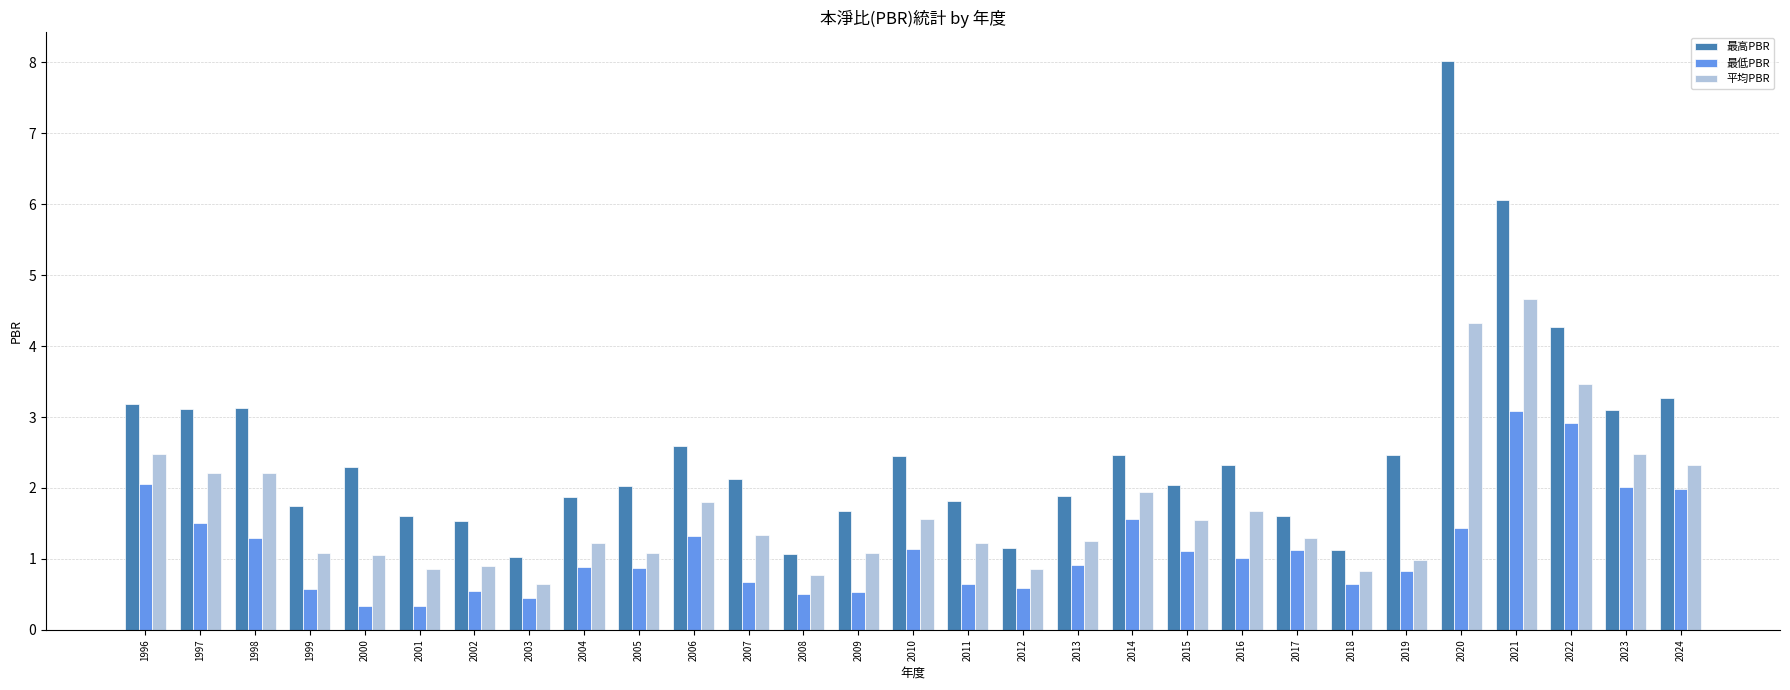

How many bars are there in total?

87